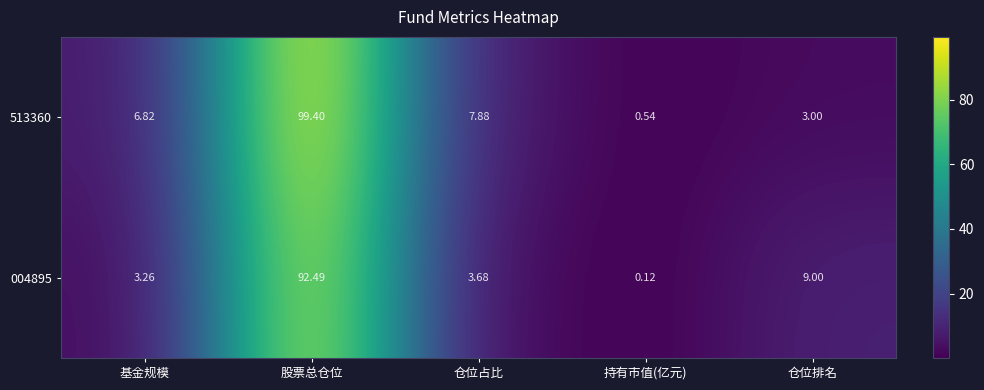

At which category is the sum across all series the highest?

股票总仓位